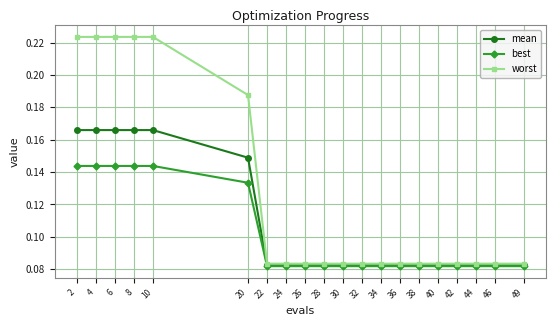

Rank the series by their average value, from lowest to highest.

best, mean, worst